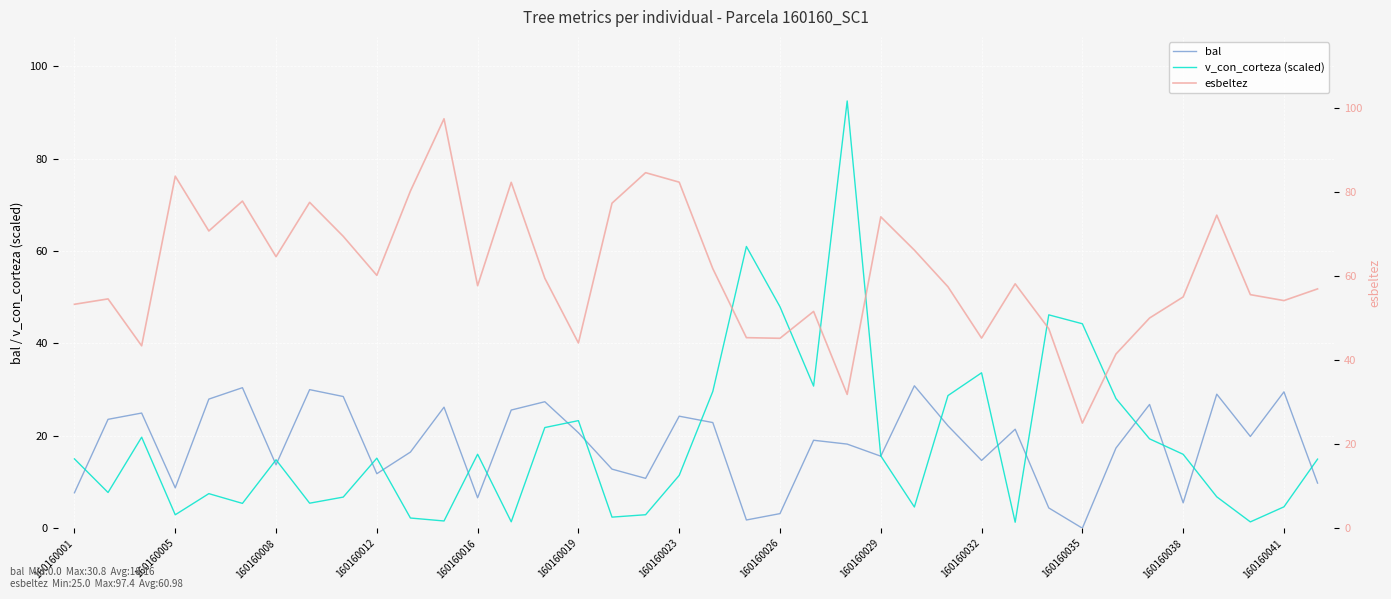

True or false: bal has a value of 15.6 at 160160029.

True